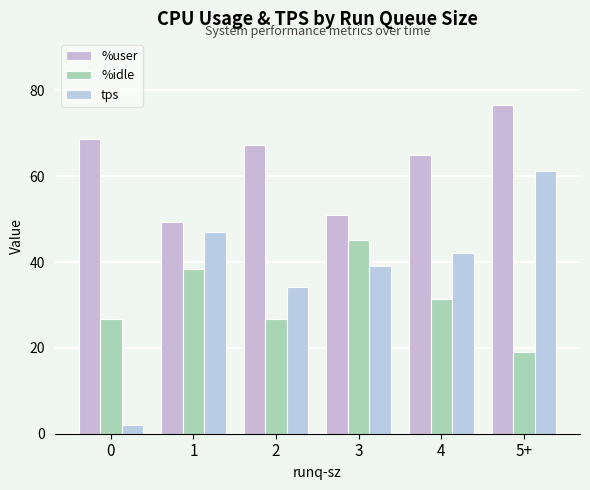

What is the approximate value of %idle at 1?

38.3